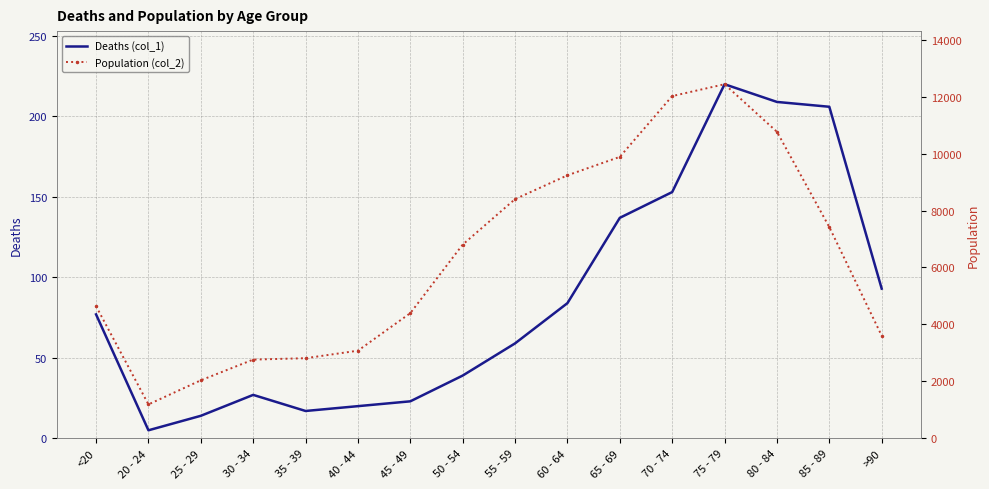

The value of Population (col_2) at 45 - 49 is 4396. True or false?

True